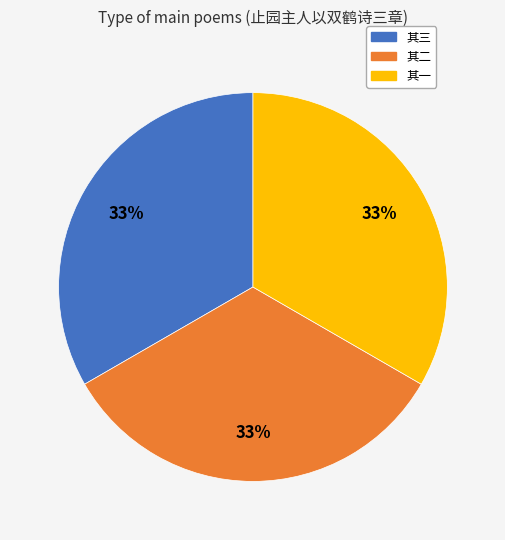

To the nearest percent, what is the average slice percentage?

33%